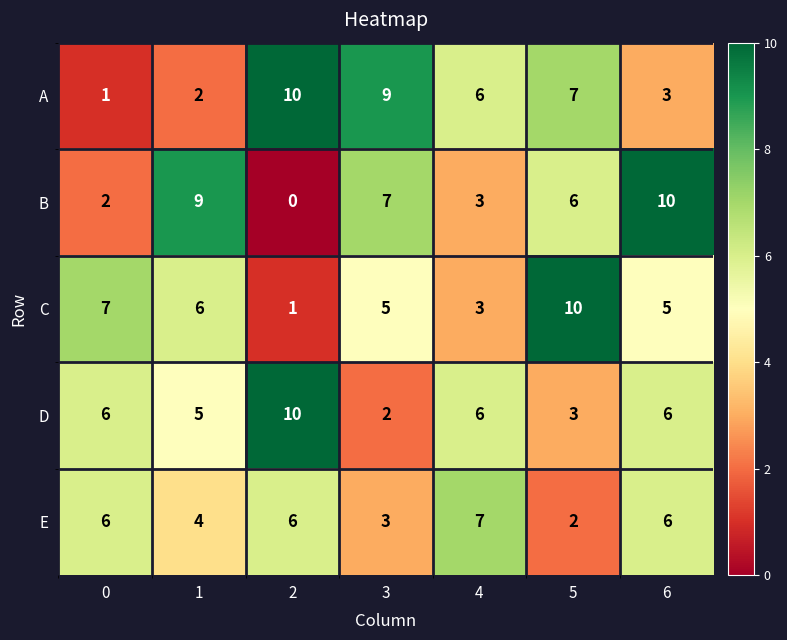

What is the sum of all E values?

34